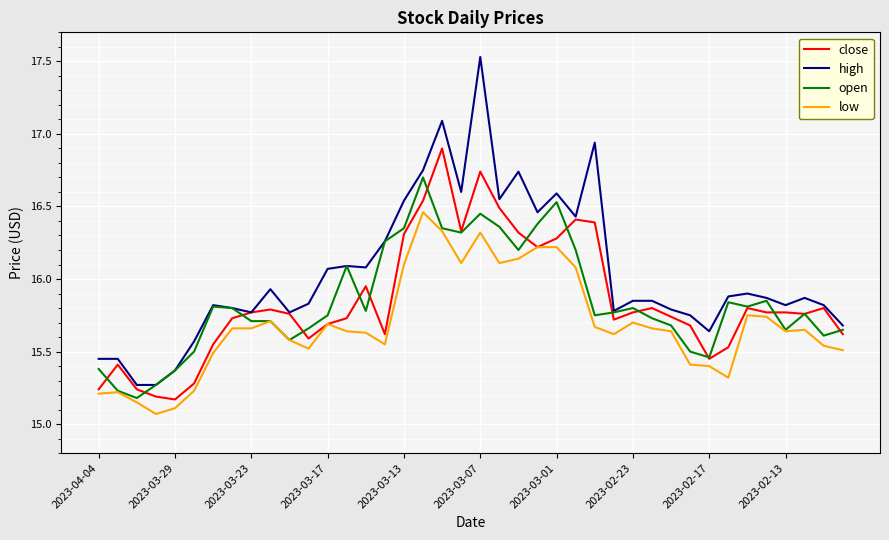

Which series has the largest total across all categories?

high